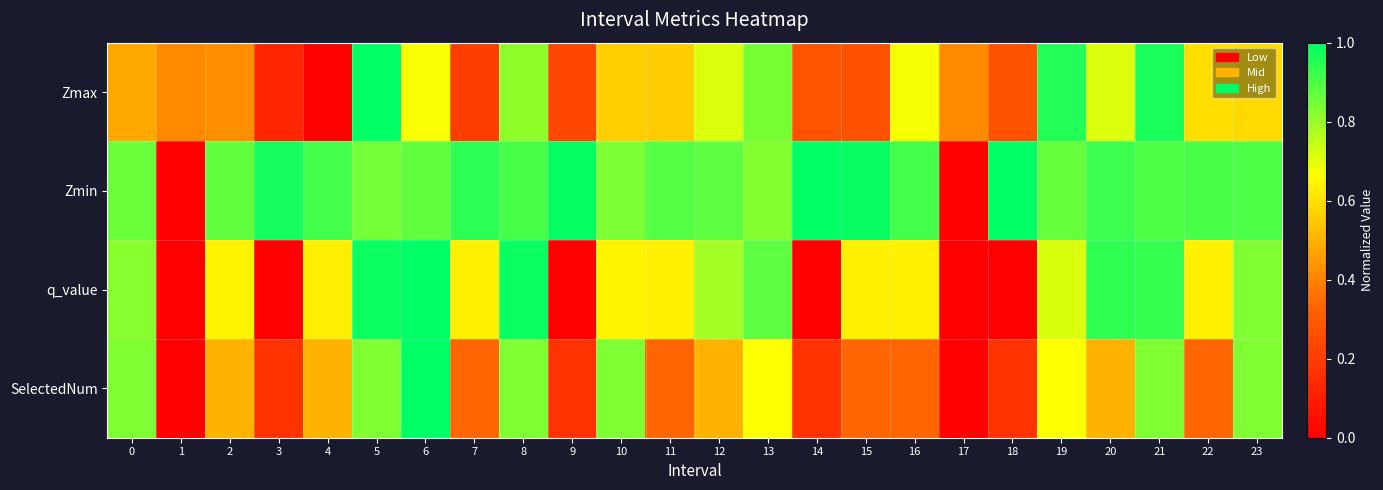

What is the total value across all series at 16?

2.6